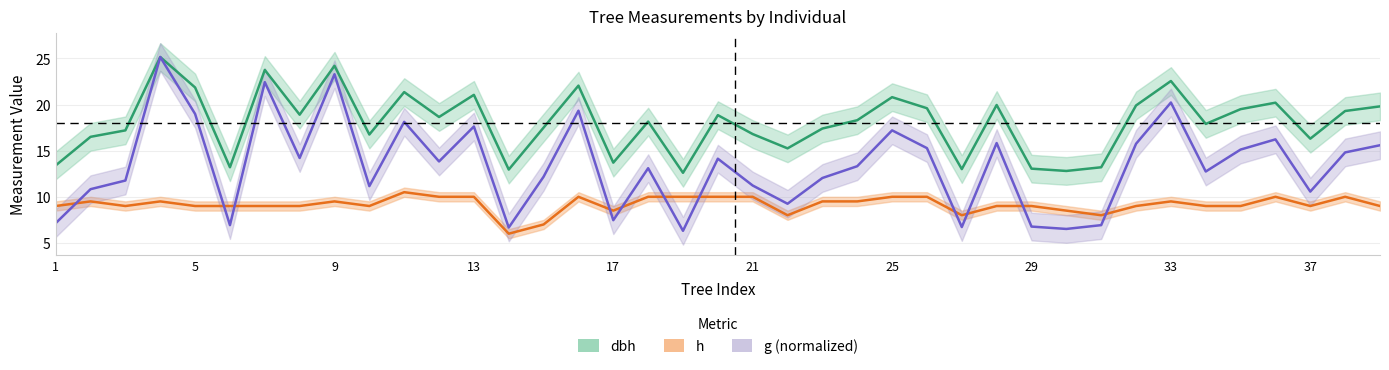

Reading right to left, extract all data points from this chart.

dbh: 39=19.8	38=19.3	37=16.3	36=20.2	35=19.5	34=17.9	33=22.6	32=19.9	31=13.2	30=12.8	29=13.1	28=19.9	27=13.0	26=19.6	25=20.8	24=18.3	23=17.4	22=15.2	21=16.8	20=18.9	19=12.6	18=18.1	17=13.7	16=22.1	15=17.5	14=12.9	13=21.1	12=18.6	11=21.4	10=16.8	9=24.2	8=18.9	7=23.8	6=13.2	5=21.9	4=25.1	3=17.2	2=16.5	1=13.4
h: 39=9.0	38=10.0	37=9.0	36=10.0	35=9.0	34=9.0	33=9.5	32=9.0	31=8.0	30=8.5	29=9.0	28=9.0	27=8.0	26=10.0	25=10.0	24=9.5	23=9.5	22=8.0	21=10.0	20=10.0	19=10.0	18=10.0	17=8.5	16=10.0	15=7.0	14=6.0	13=10.0	12=10.0	11=10.5	10=9.0	9=9.5	8=9.0	7=9.0	6=9.0	5=9.0	4=9.5	3=9.0	2=9.5	1=9.0
g: 39=15.6	38=14.8	37=10.6	36=16.2	35=15.1	34=12.7	33=20.2	32=15.7	31=6.9	30=6.5	29=6.8	28=15.8	27=6.7	26=15.3	25=17.2	24=13.3	23=12.0	22=9.2	21=11.2	20=14.1	19=6.3	18=13.1	17=7.5	16=19.3	15=12.2	14=6.7	13=17.6	12=13.8	11=18.1	10=11.2	9=23.3	8=14.2	7=22.4	6=6.9	5=19.0	4=25.1	3=11.8	2=10.8	1=7.1